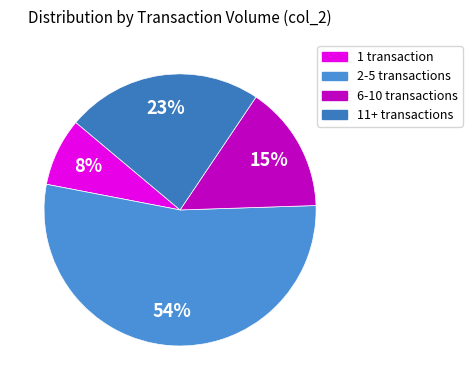

To the nearest percent, what is the average slice percentage?

25%